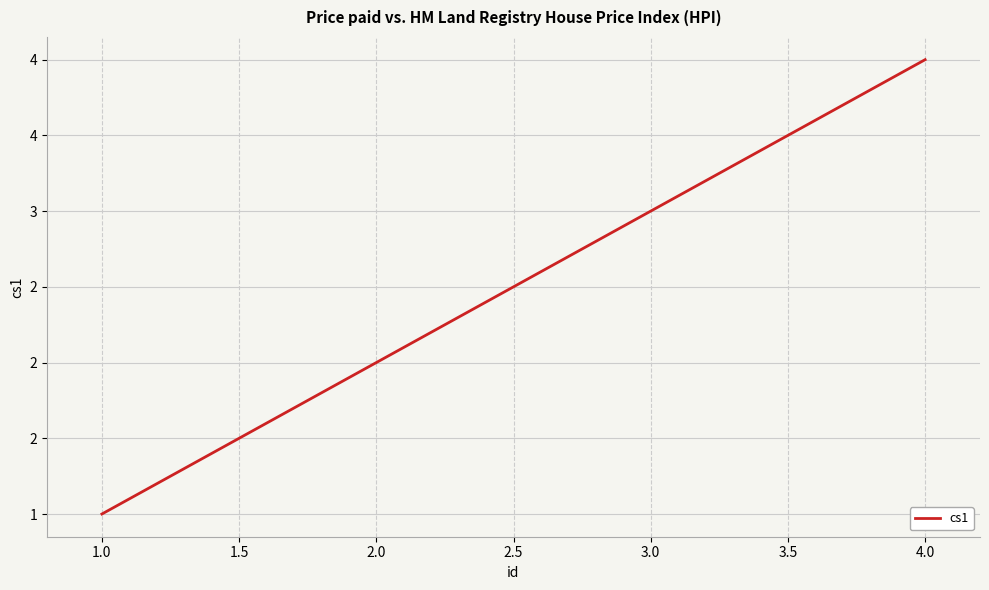

Does the chart display data point markers on the line(s)?

No